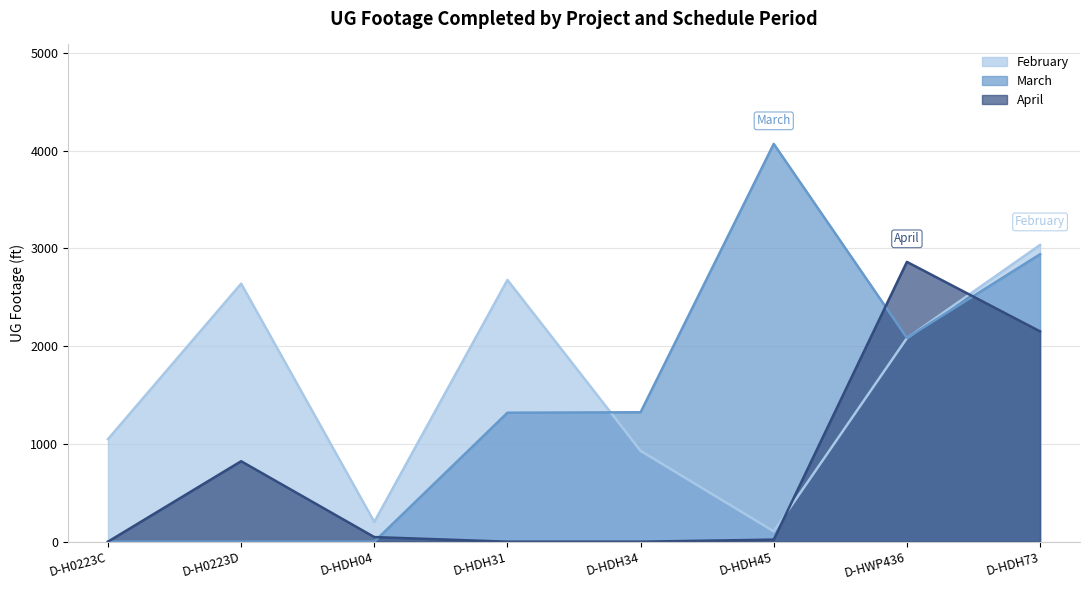

At which label does February reach its peak?

D-HDH73